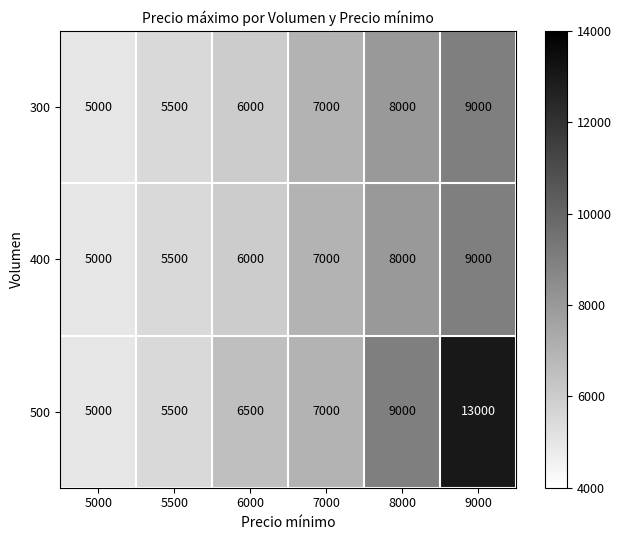

Which series has the widest spread of values?

500